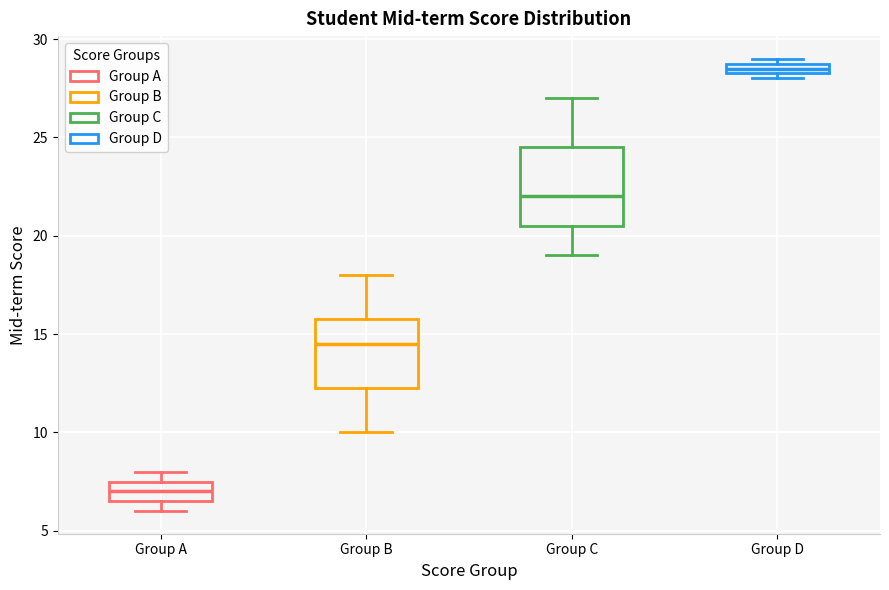

Which box has the highest median line?

Group D